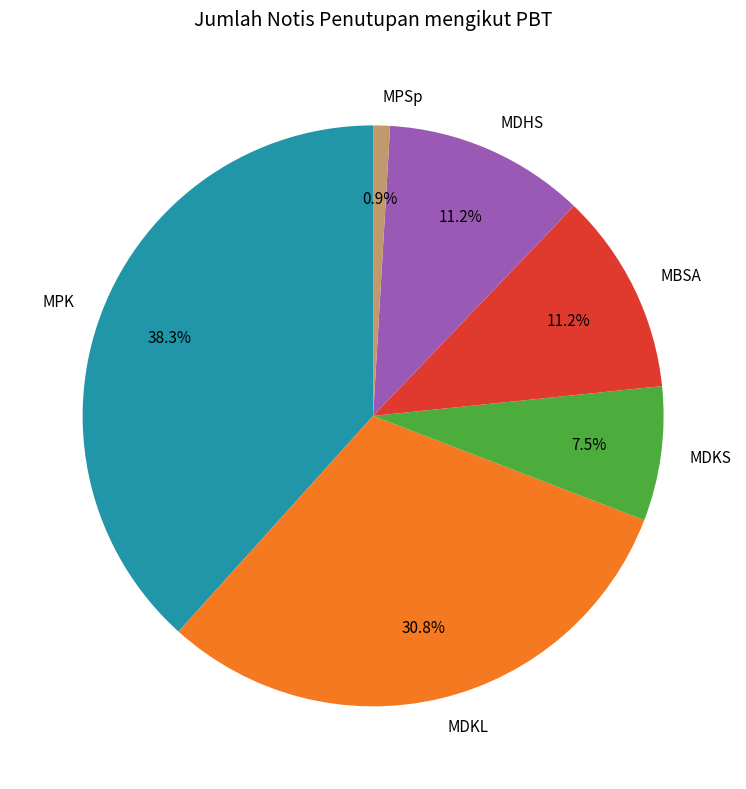

Which category has the biggest portion of the pie?

MPK